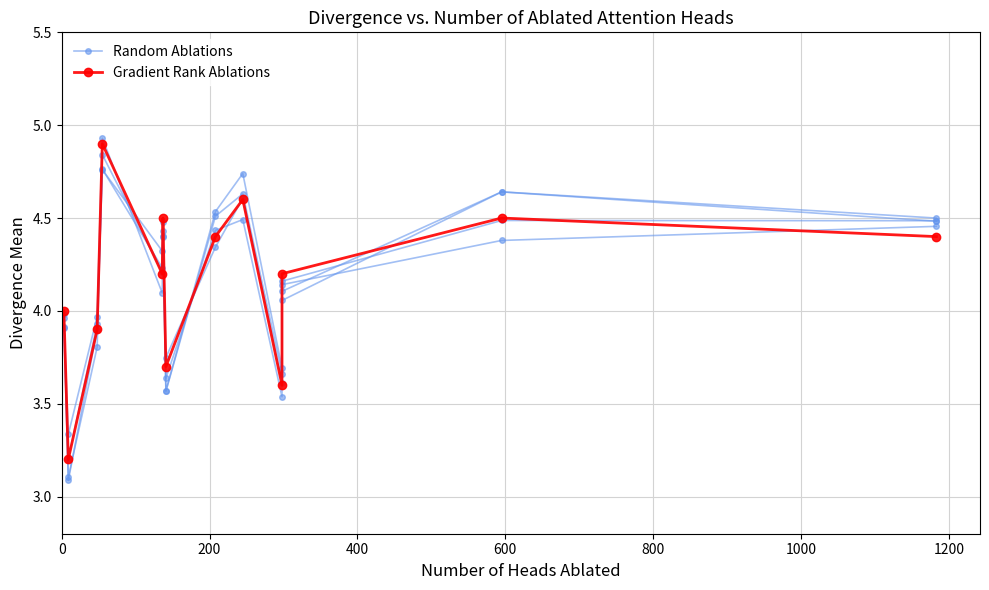

Which series has the largest range (max minus min)?

Gradient Rank Ablations